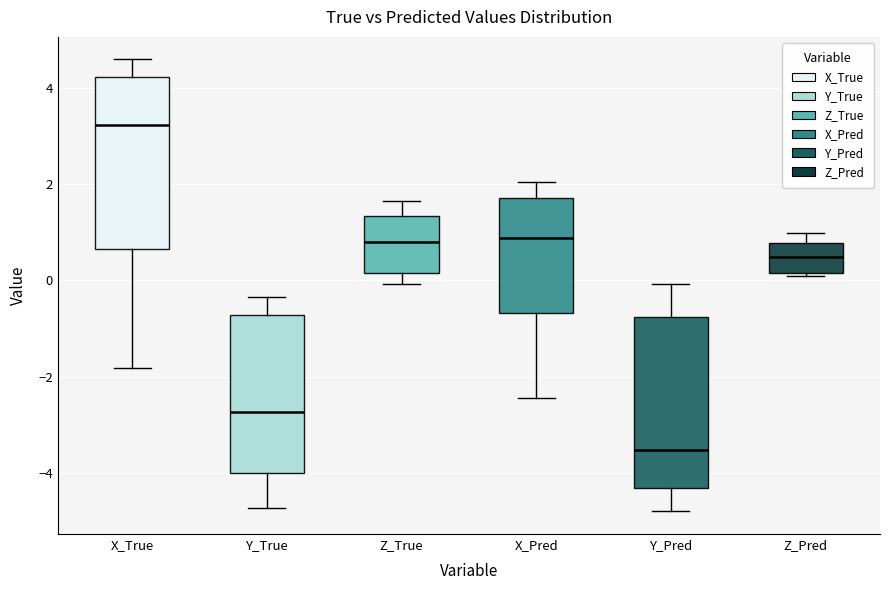

Reading left to right, read every box against the y-axis: the position of its median line, the range the box covers, and the ends of its whiskers. The values are not printed on the chart, so give them approximately, as read against the axis.

X_True: median 3.2, box 0.6 to 4.2, whiskers -1.8 to 4.6
Y_True: median -2.8, box -4.0 to -0.8, whiskers -4.8 to -0.4
Z_True: median 0.8, box 0.2 to 1.4, whiskers 0.0 to 1.6
X_Pred: median 0.8, box -0.6 to 1.8, whiskers -2.4 to 2.0
Y_Pred: median -3.6, box -4.4 to -0.8, whiskers -4.8 to 0.0
Z_Pred: median 0.4, box 0.2 to 0.8, whiskers 0.0 to 1.0